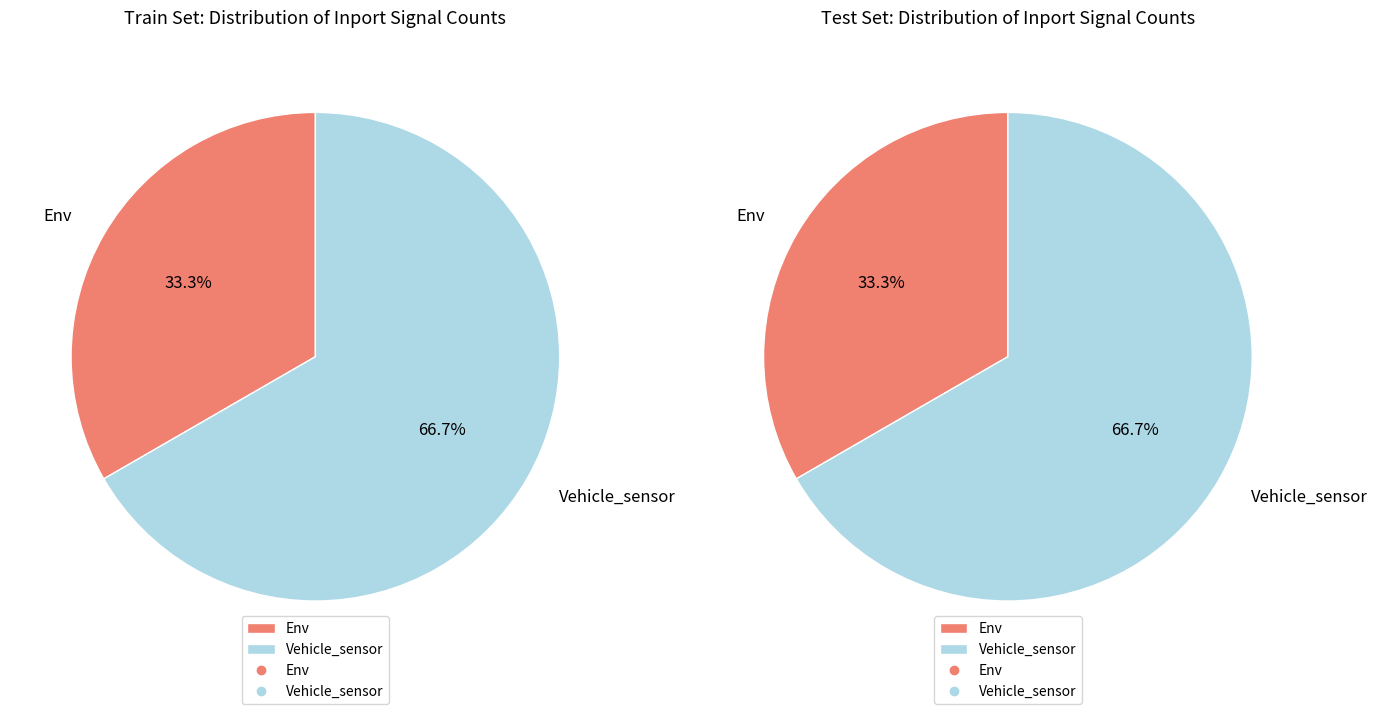

Is there a majority slice in this chart?

Yes